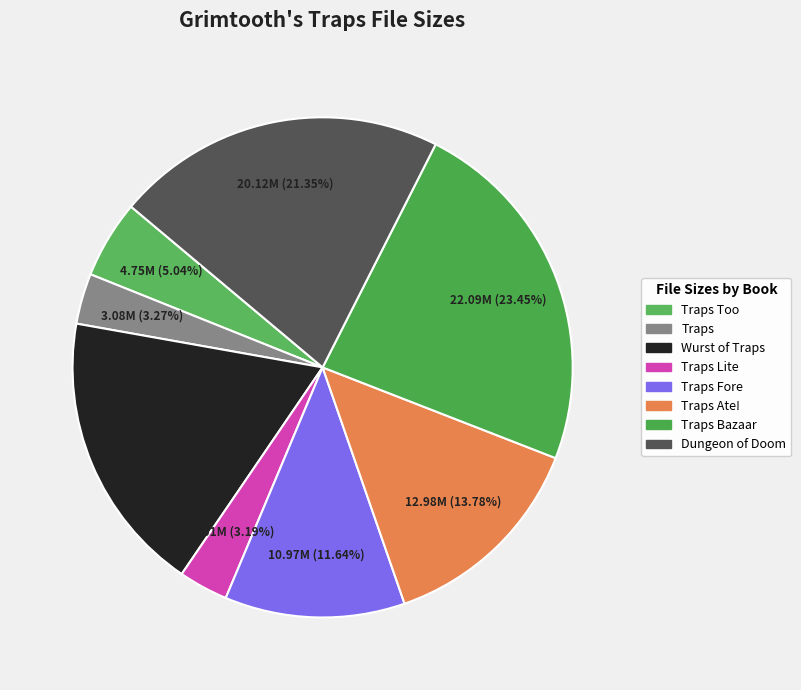

How many segments does this pie chart have?

8